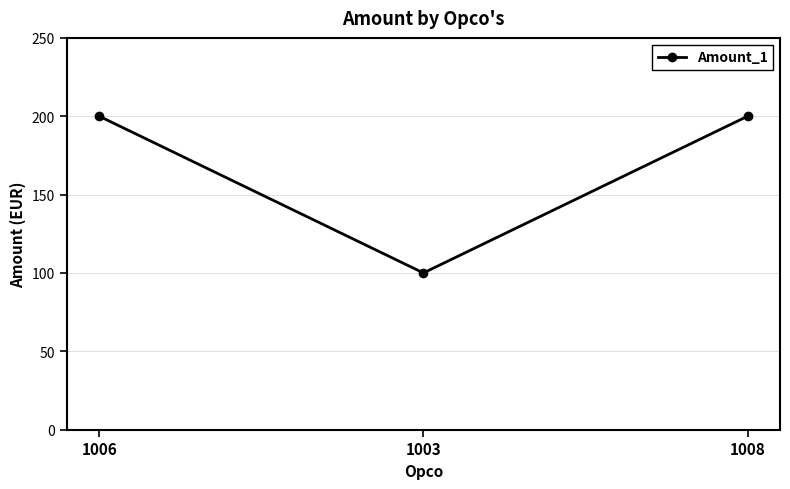

What is the label of the 1st point from the right?

1008